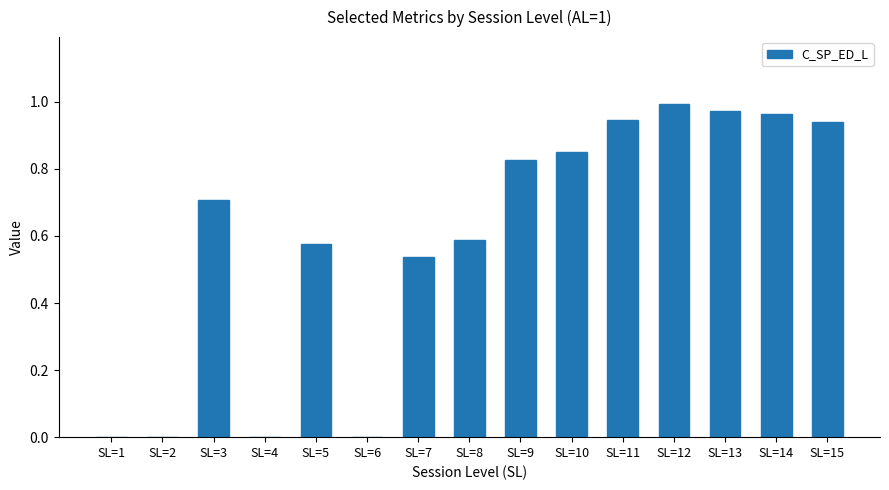

What is the change in value from SL=6 to SL=14?

+1.0